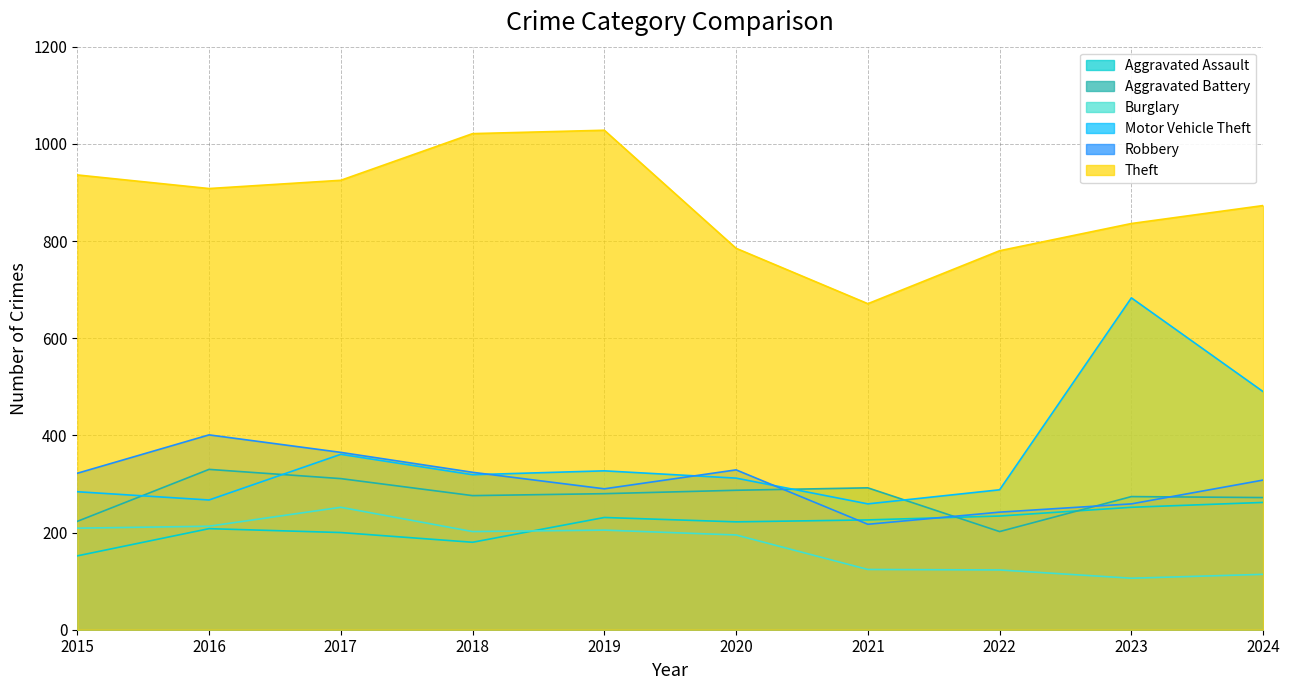

What is the average value of the Aggravated Assault series?

217